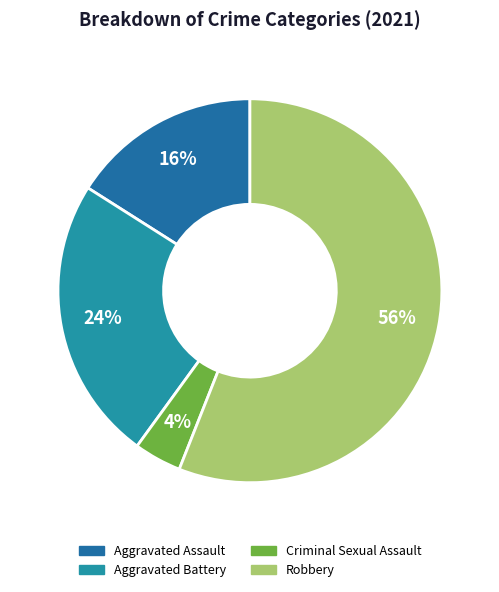

The Criminal Sexual Assault slice represents 13% of the pie. True or false?

False